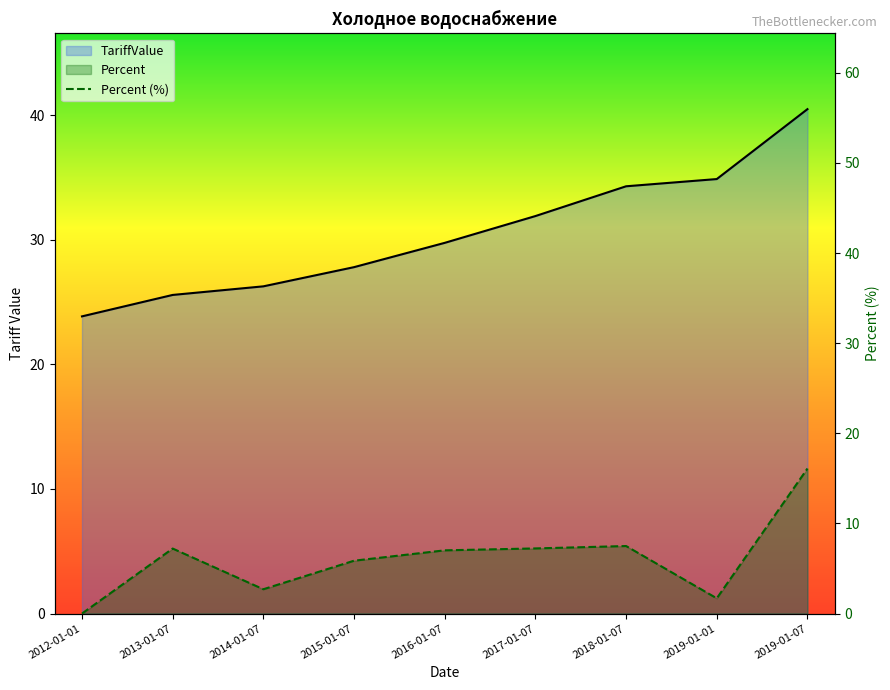

Does the chart have visible grid lines?

No